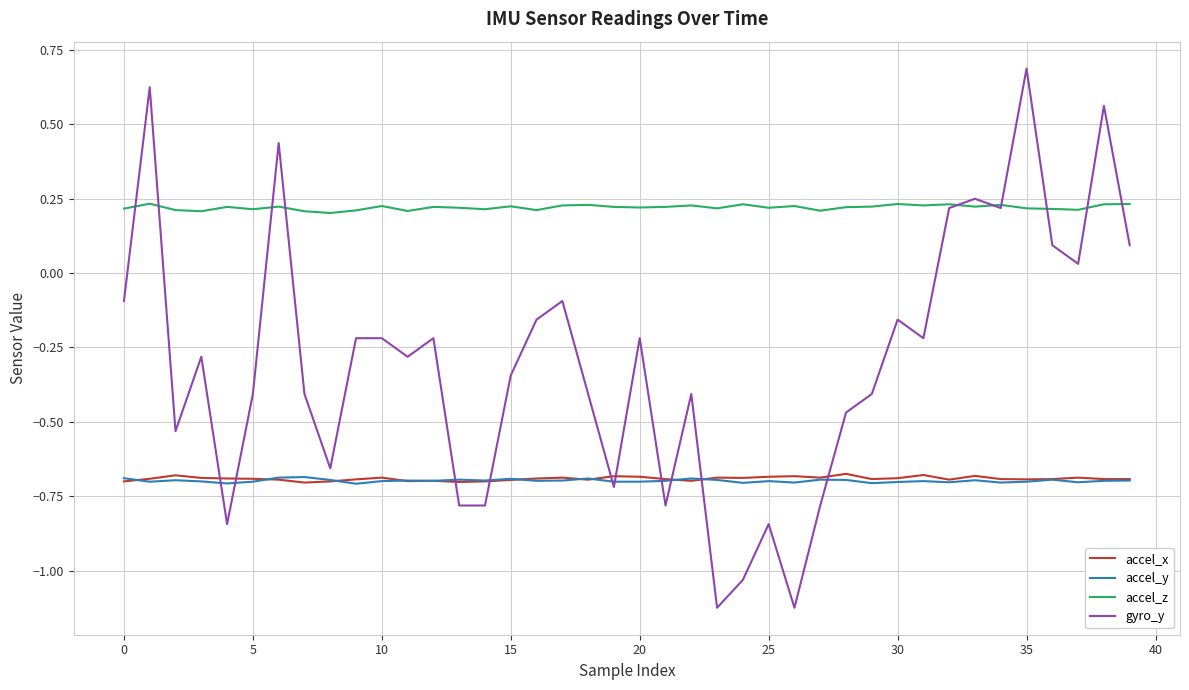

What is the maximum value for gyro_y?

0.7